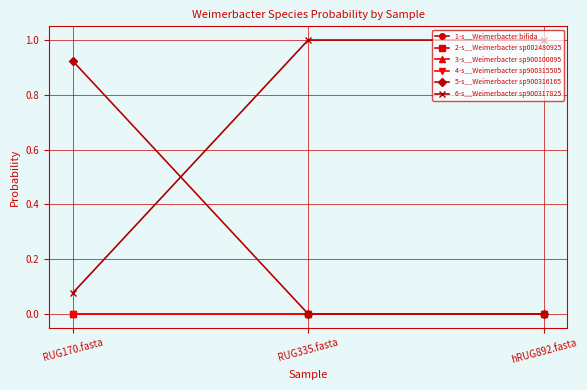

How many lines are shown in the chart?

6